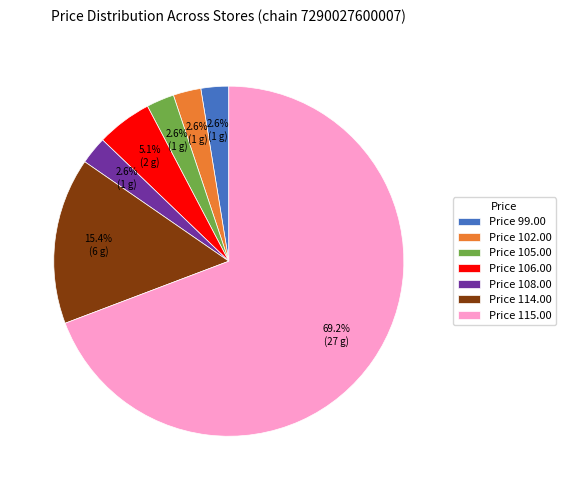

How many segments does this pie chart have?

7